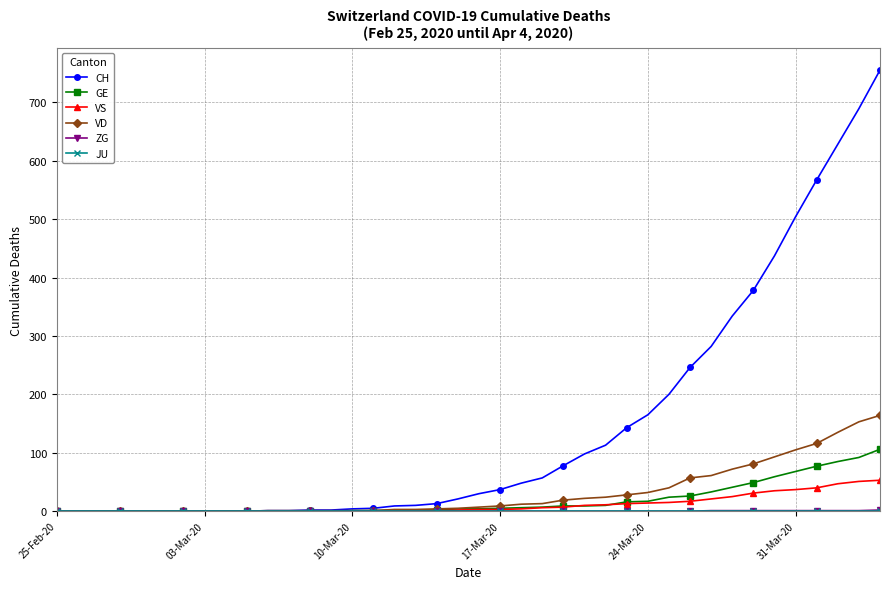

True or false: VS has more than 0 points higher than both neighbors.

True